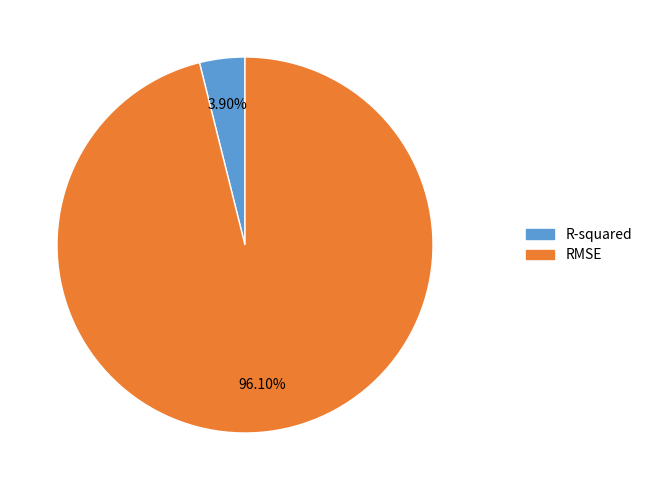

How many slices are in this pie chart?

2